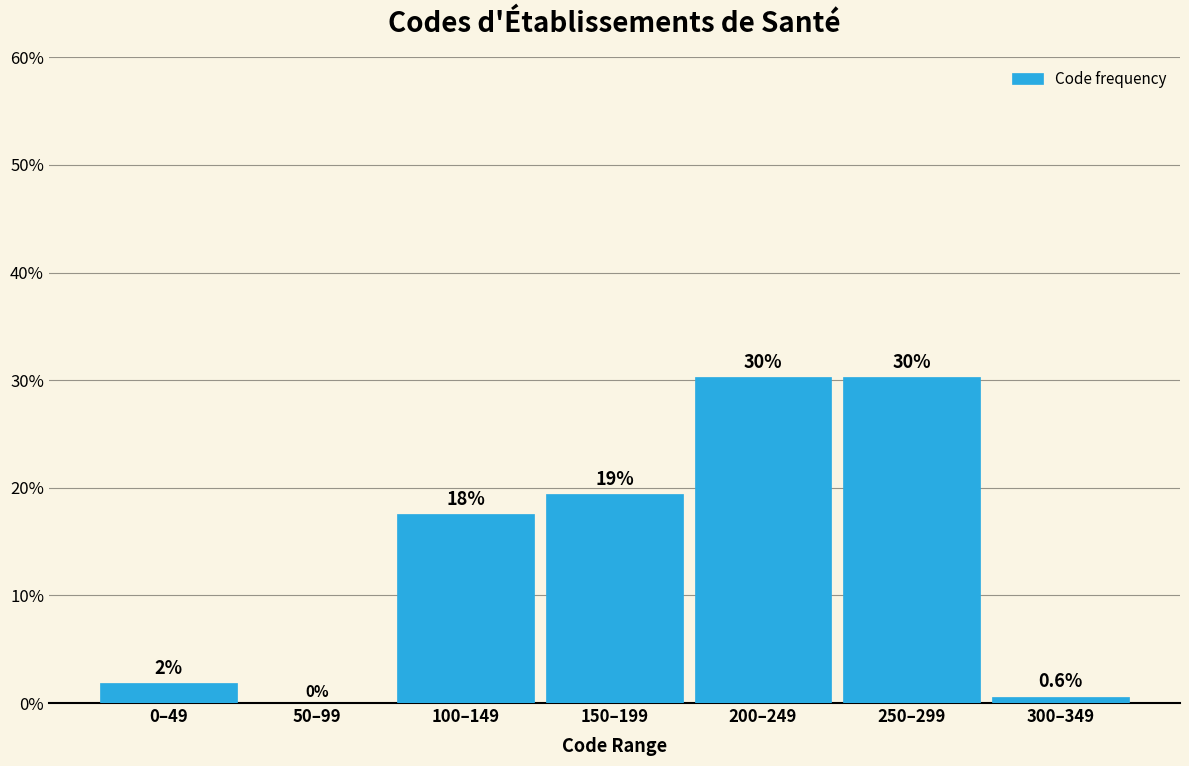

Are the bars horizontal?

No